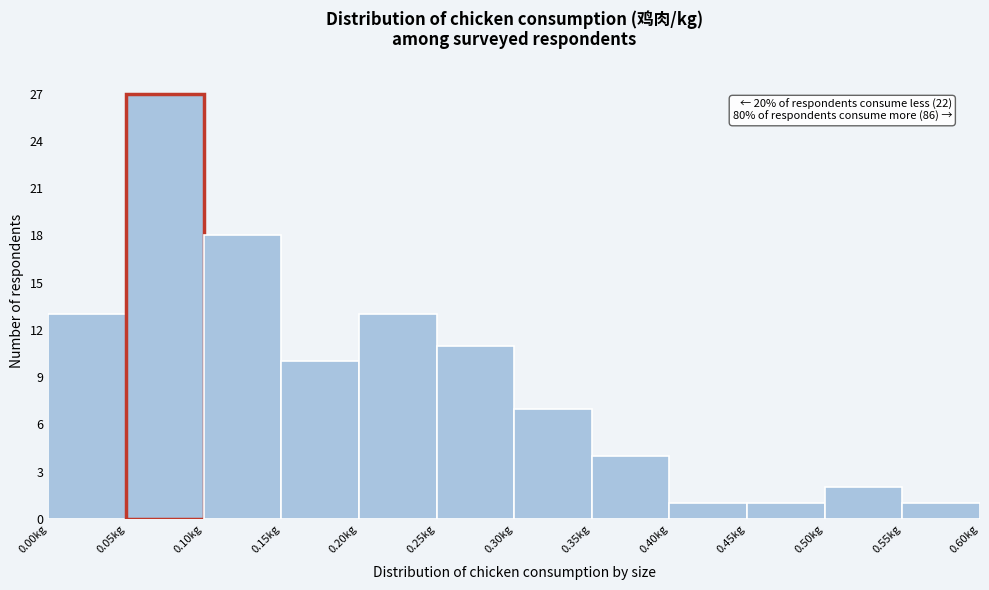

Over which range of the x-axis is the bar tallest?

0.05 to 0.10